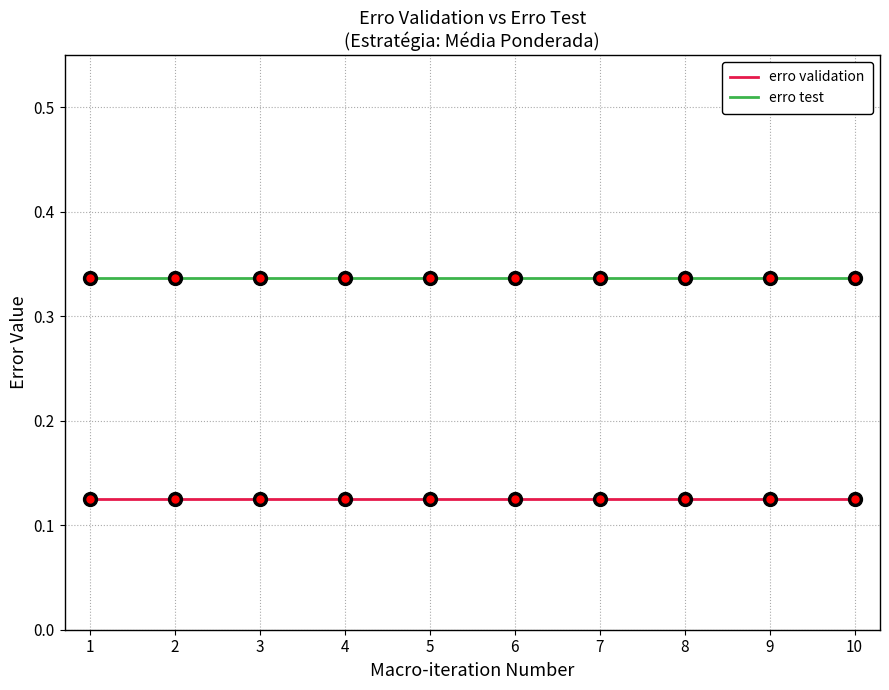

What are all the series names shown in the legend?

erro validation, erro test